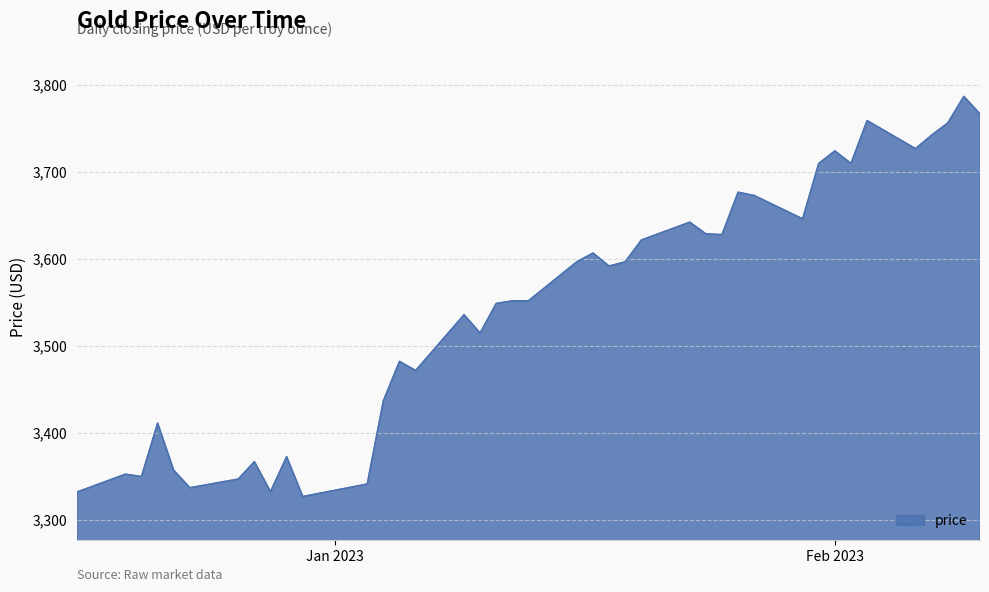

What is the smallest value displayed?

3326.7